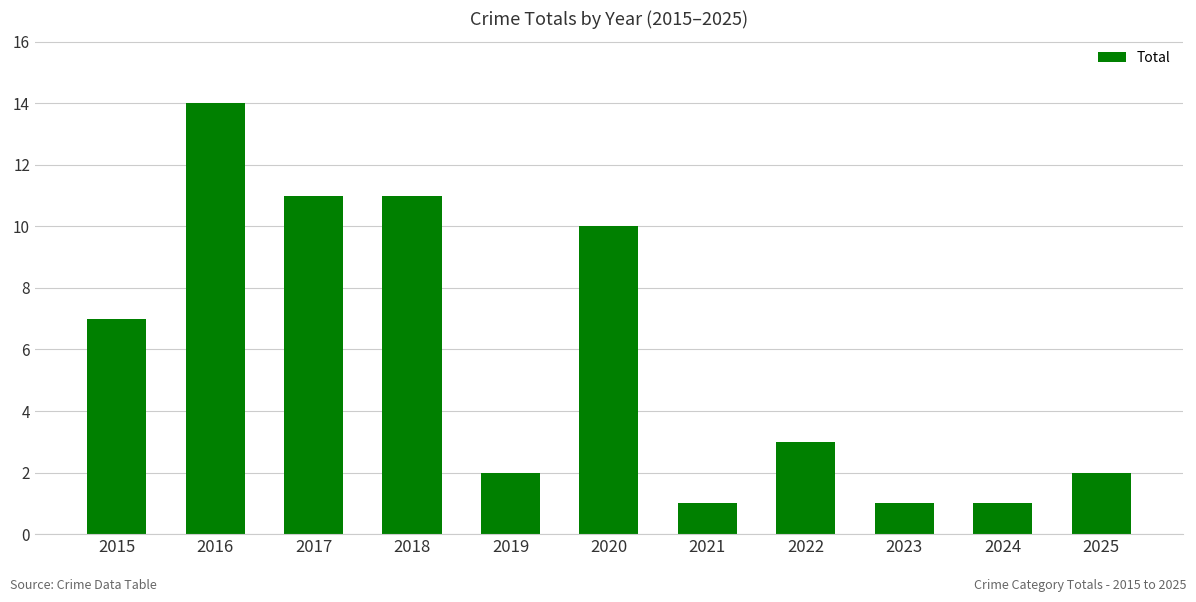

Which has a higher value, 2017 or 2021?

2017